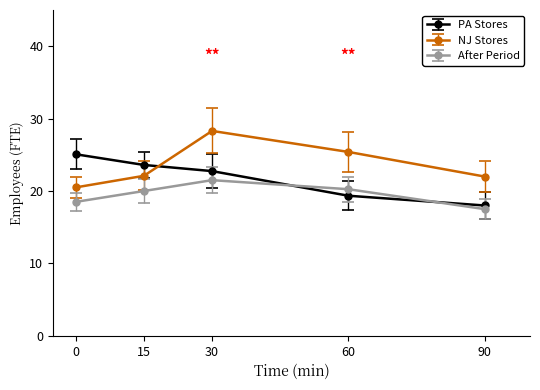

Which series has the widest spread of values?

NJ Stores